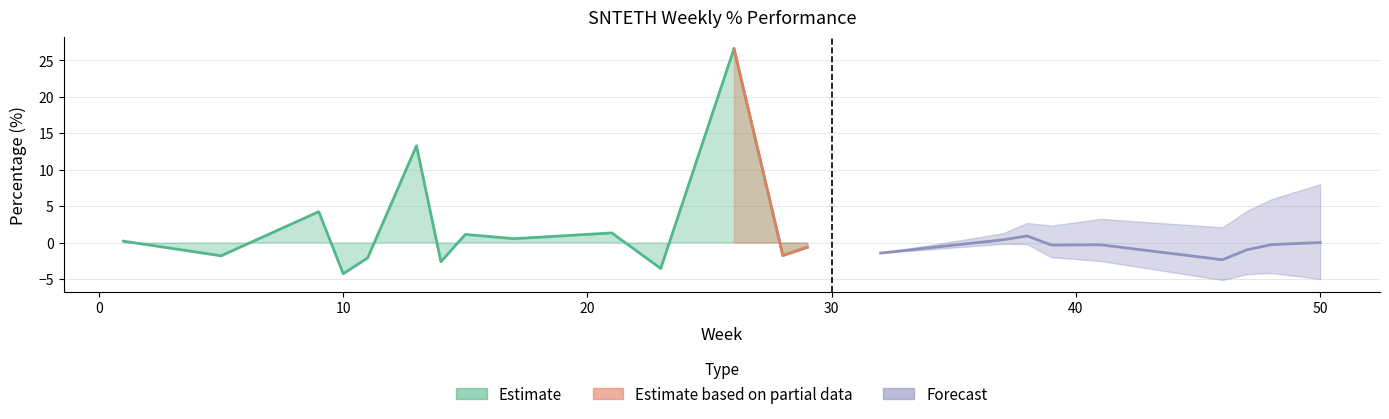

The value at 0 is 41.0. True or false?

False